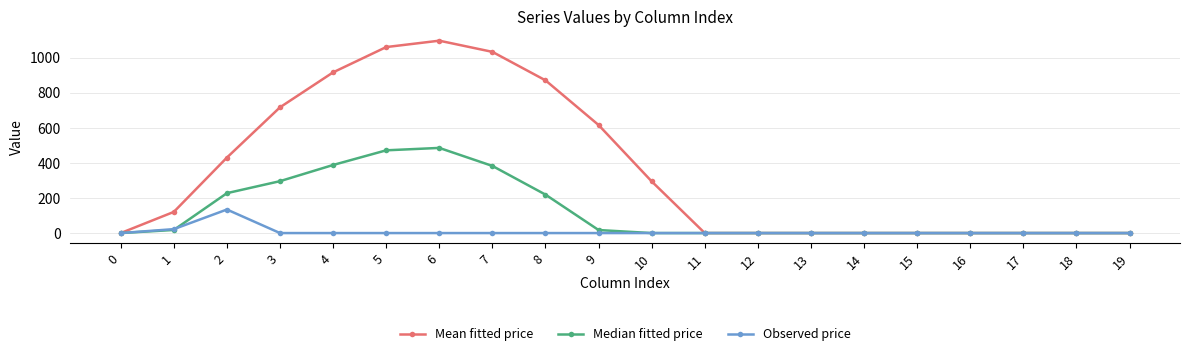

What is the maximum value for Observed price?

134.2